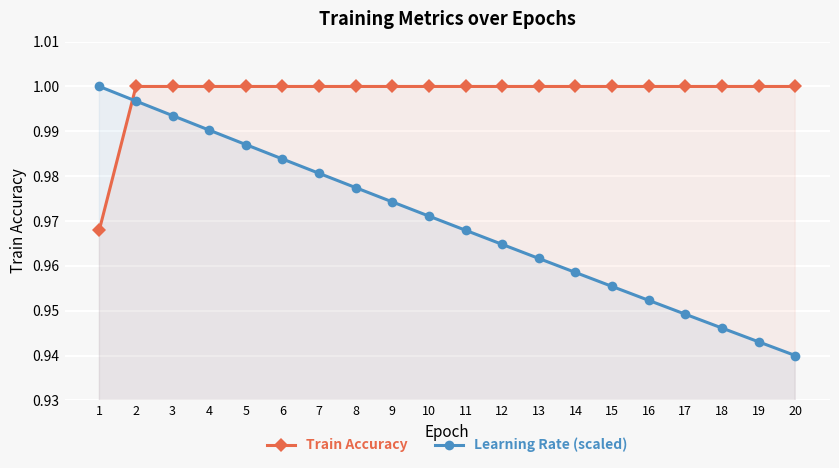

At how many categories does at least one series exceed 0?

20